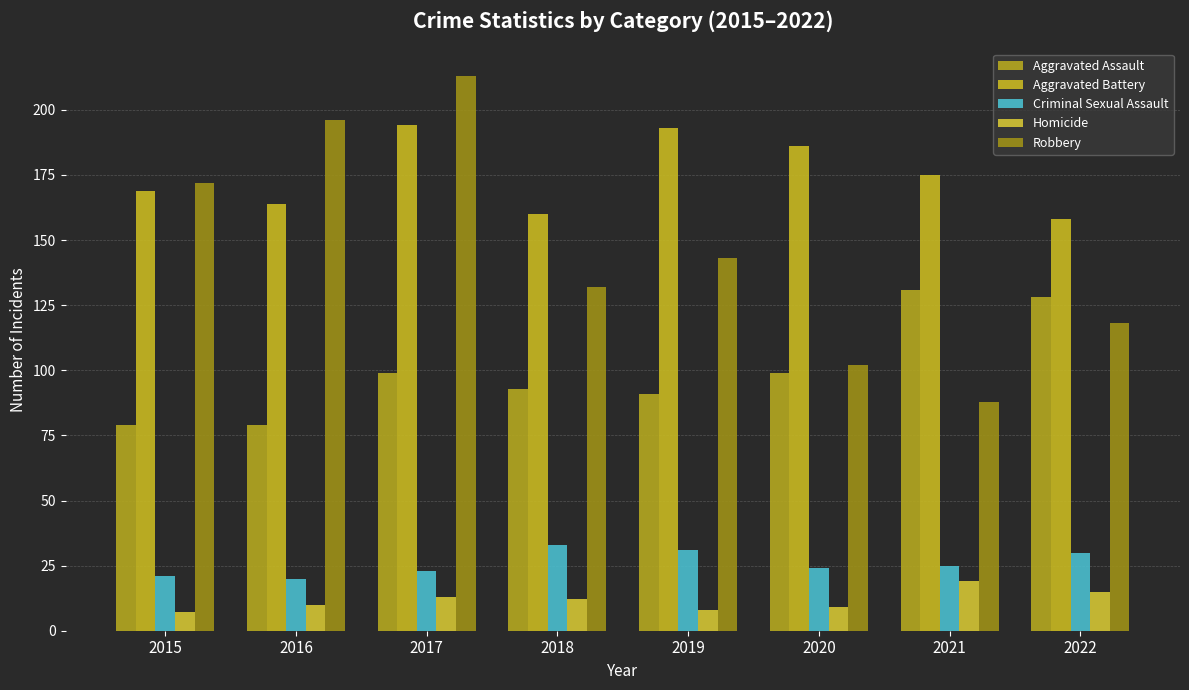

Reading left to right, extract all data points from this chart.

Aggravated Assault: 2015=79	2016=79	2017=99	2018=93	2019=91	2020=99	2021=131	2022=128
Aggravated Battery: 2015=169	2016=164	2017=194	2018=160	2019=193	2020=186	2021=175	2022=158
Criminal Sexual Assault: 2015=21	2016=20	2017=23	2018=33	2019=31	2020=24	2021=25	2022=30
Homicide: 2015=7	2016=10	2017=13	2018=12	2019=8	2020=9	2021=19	2022=15
Robbery: 2015=172	2016=196	2017=213	2018=132	2019=143	2020=102	2021=88	2022=118